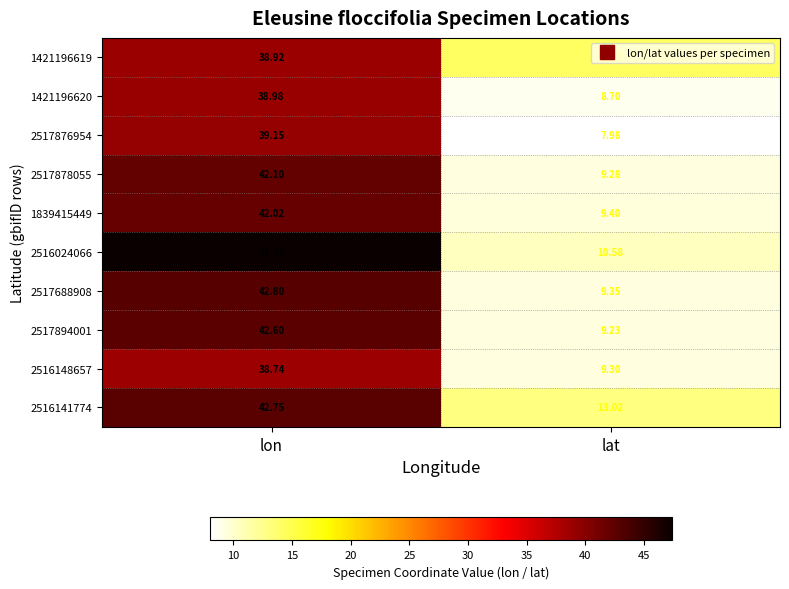

At which category is the sum across all series the highest?

lon